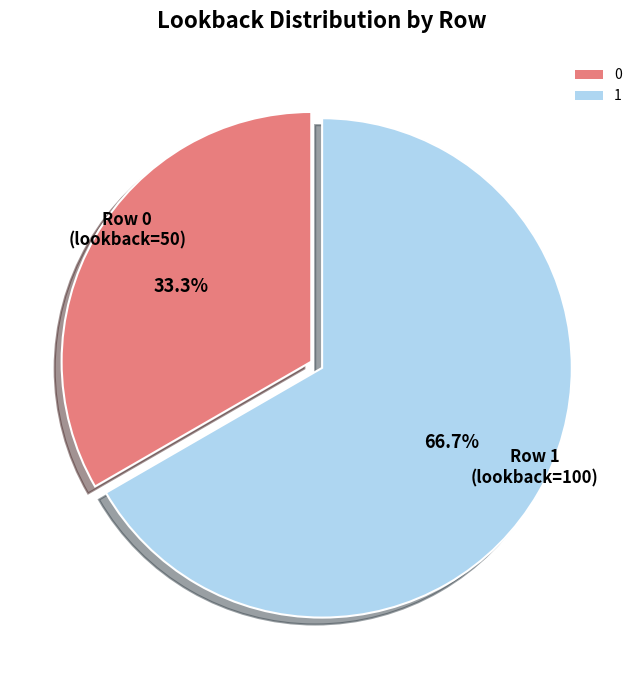

To the nearest percent, what is the combined percentage of 0 and 1?

100%